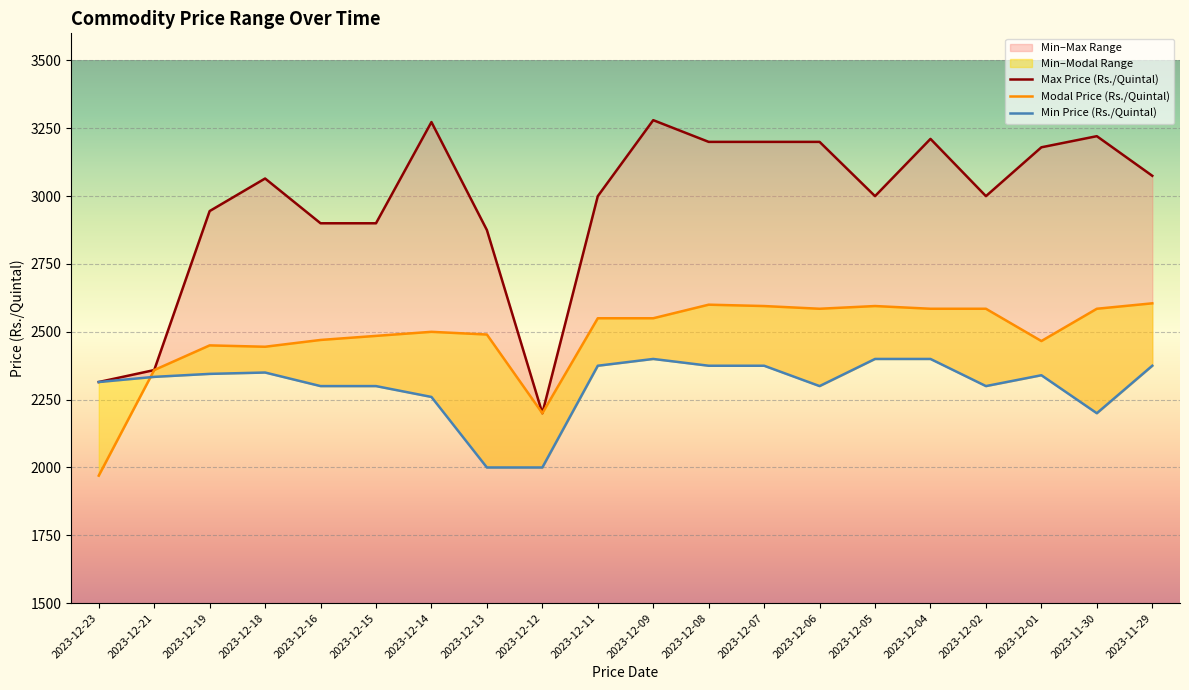

At 2023-12-07, list the series in order from smallest to largest.

Min Price (Rs./Quintal), Modal Price (Rs./Quintal), Max Price (Rs./Quintal)